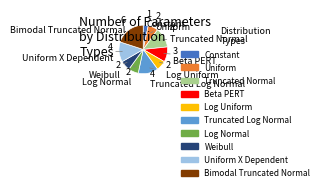

Between Truncated Log Normal and Constant, which is larger?

Truncated Log Normal